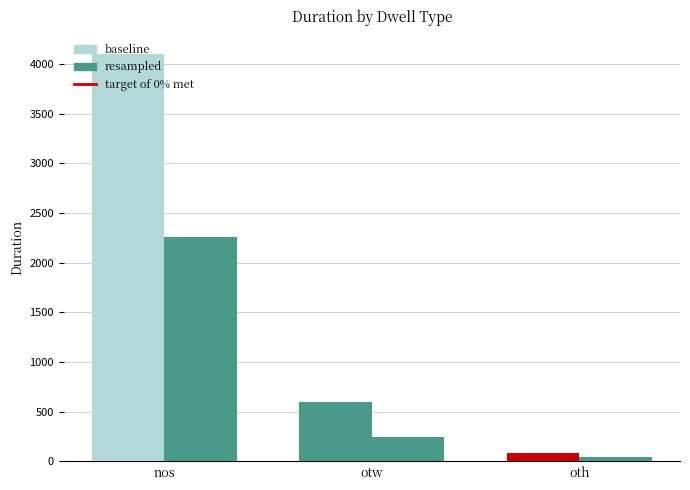

How many groups of bars are there?

3